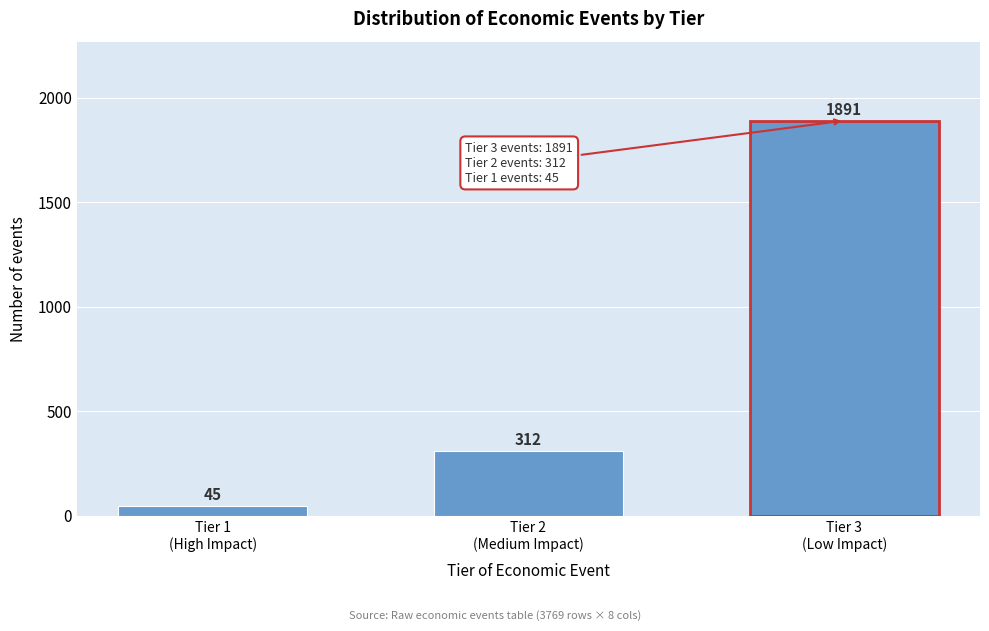

Reading left to right, transcribe all the data shown in this chart.

45	312	1891